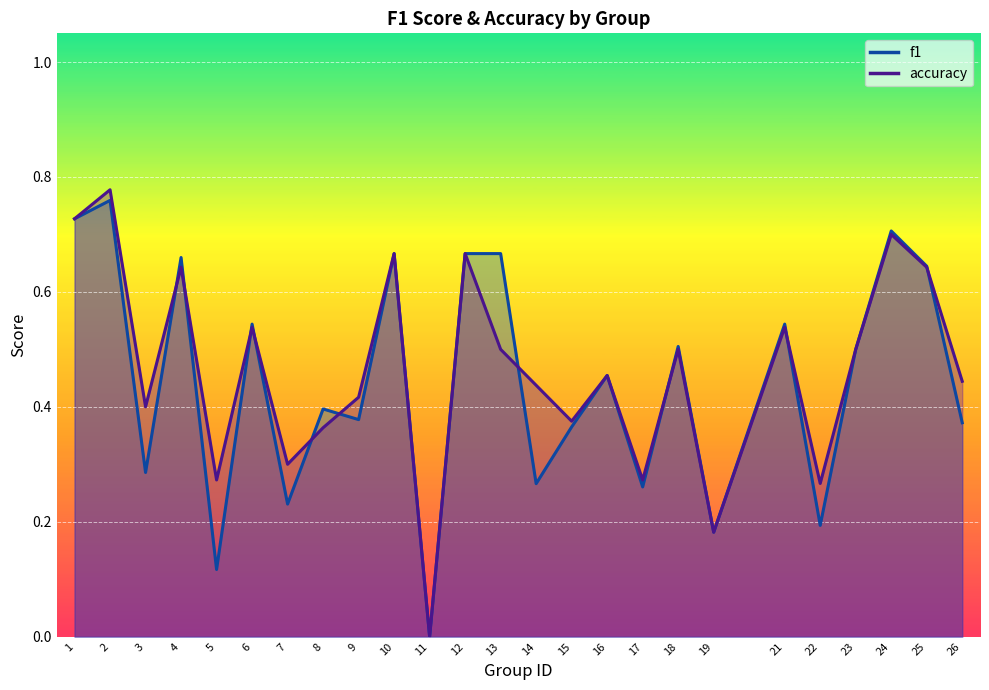

Where is accuracy nearest to the value 0?

11